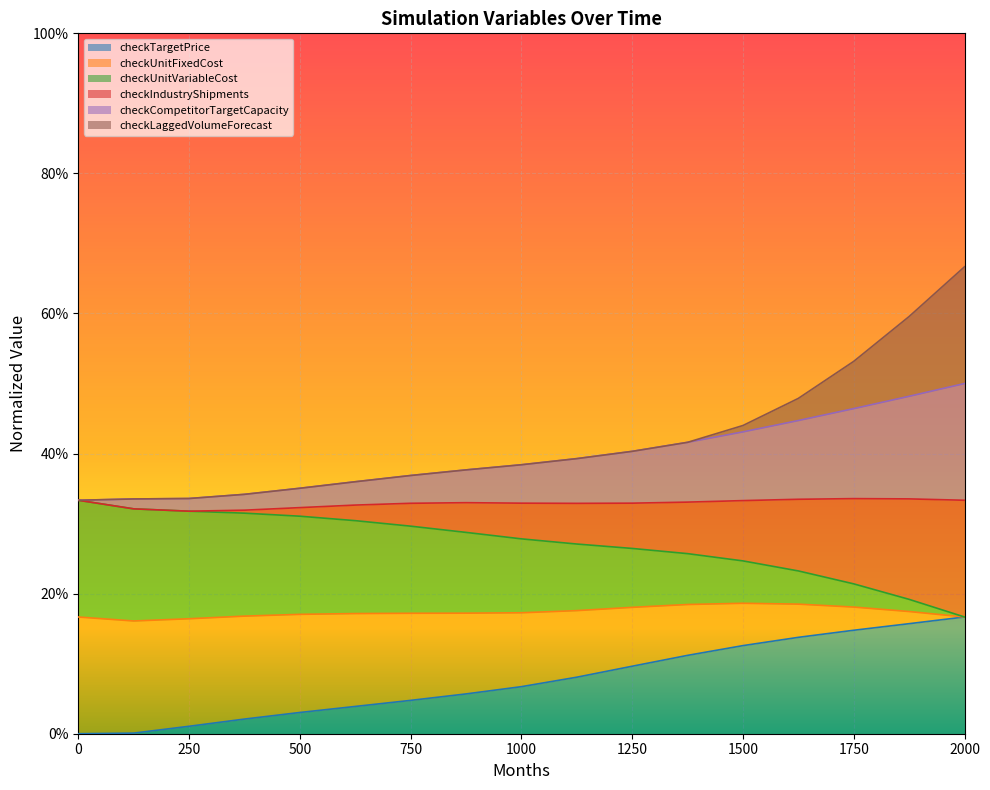

At which category is the sum across all series the highest?

2000